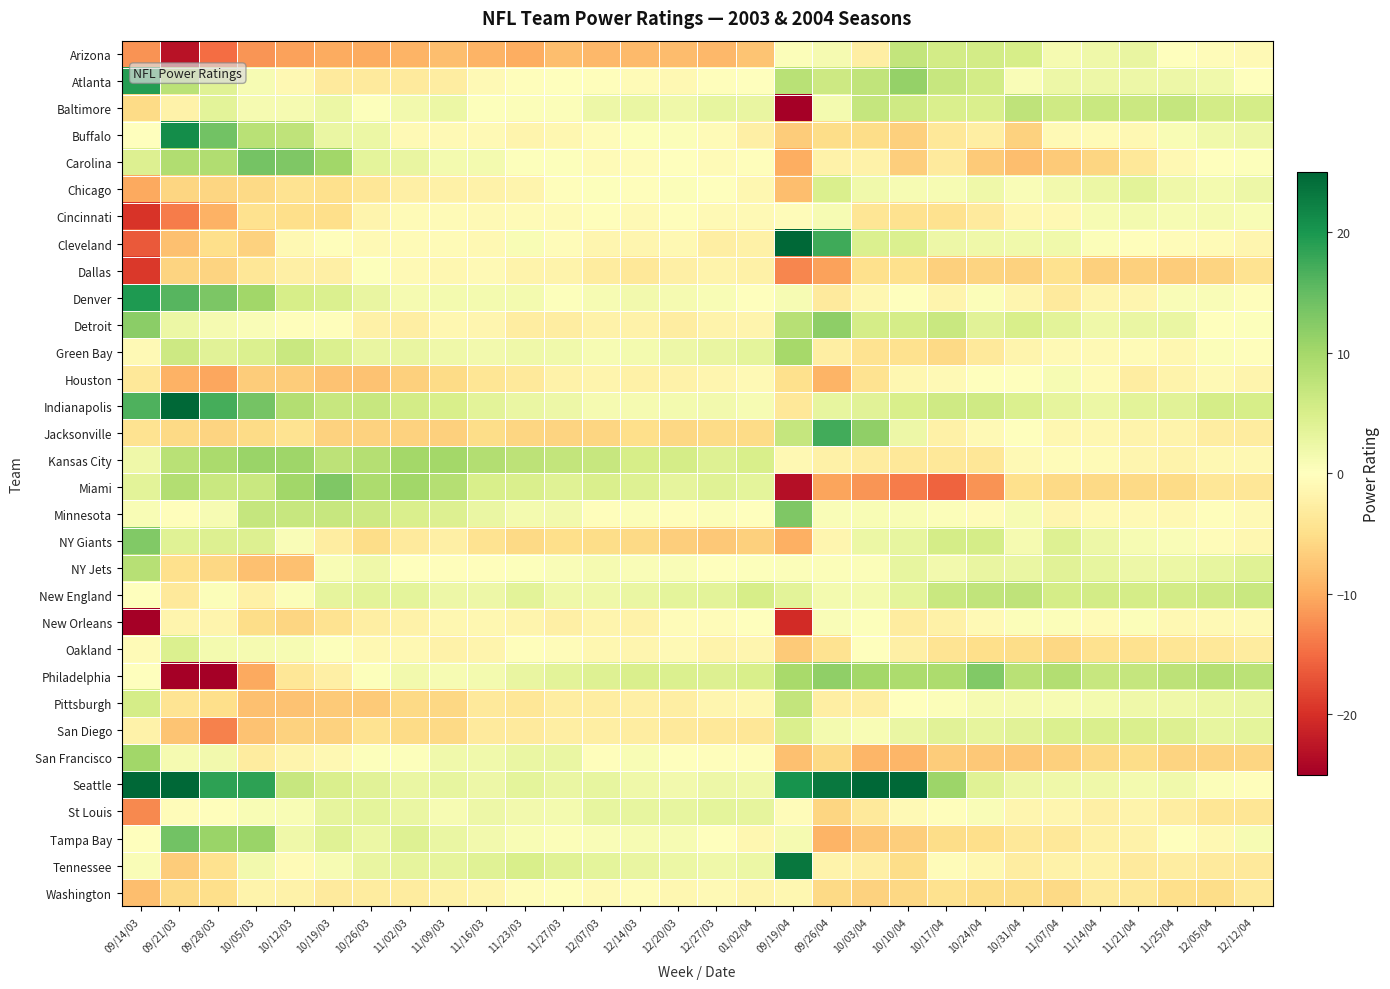

What is the spread (max minus min) of values at 09/14/03?

51.8